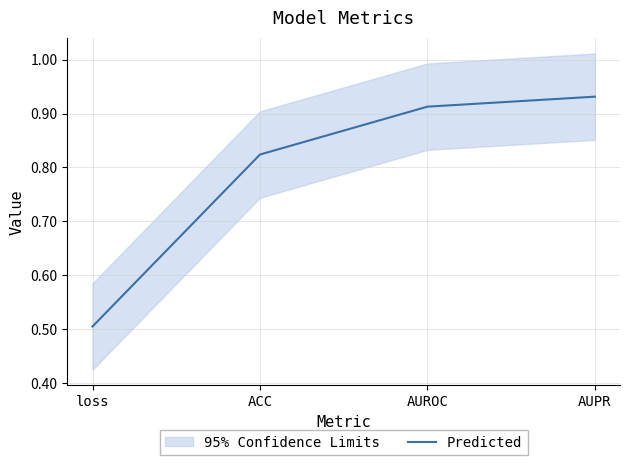

At which category does the chart reach its peak across all series?

AUPR